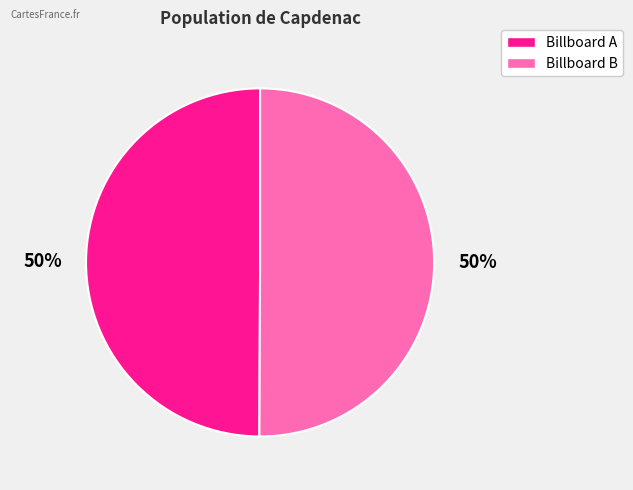

To the nearest percent, what percentage of the pie is Billboard B?

50%